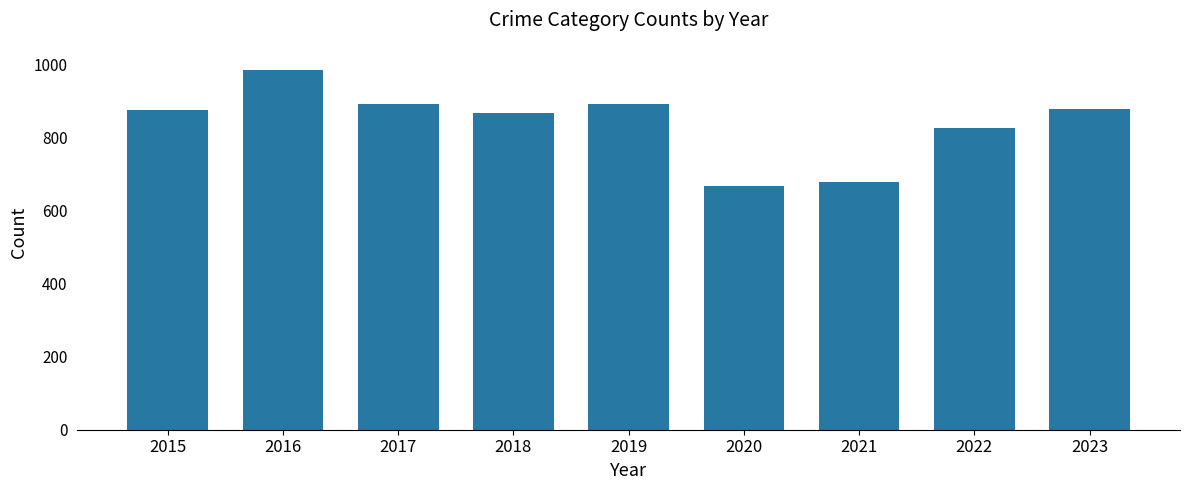

What is the difference between the values at 2021 and 2015?

196